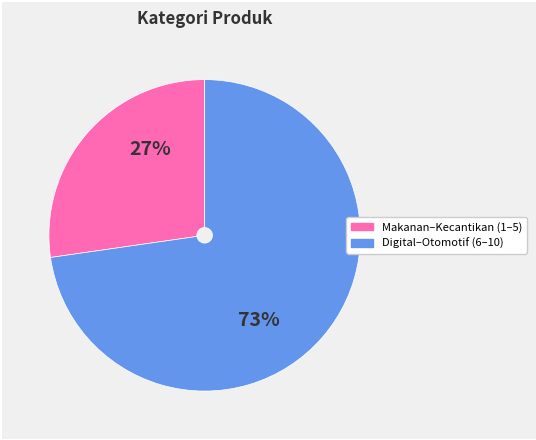

How many segments does this pie chart have?

2